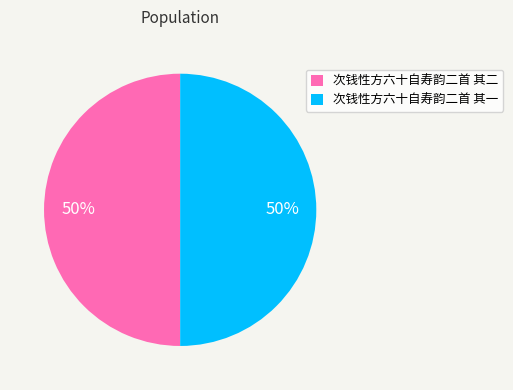

Approximately how many times larger is the value at 次钱性方六十自寿韵二首 其一 compared to 次钱性方六十自寿韵二首 其二?

1.0